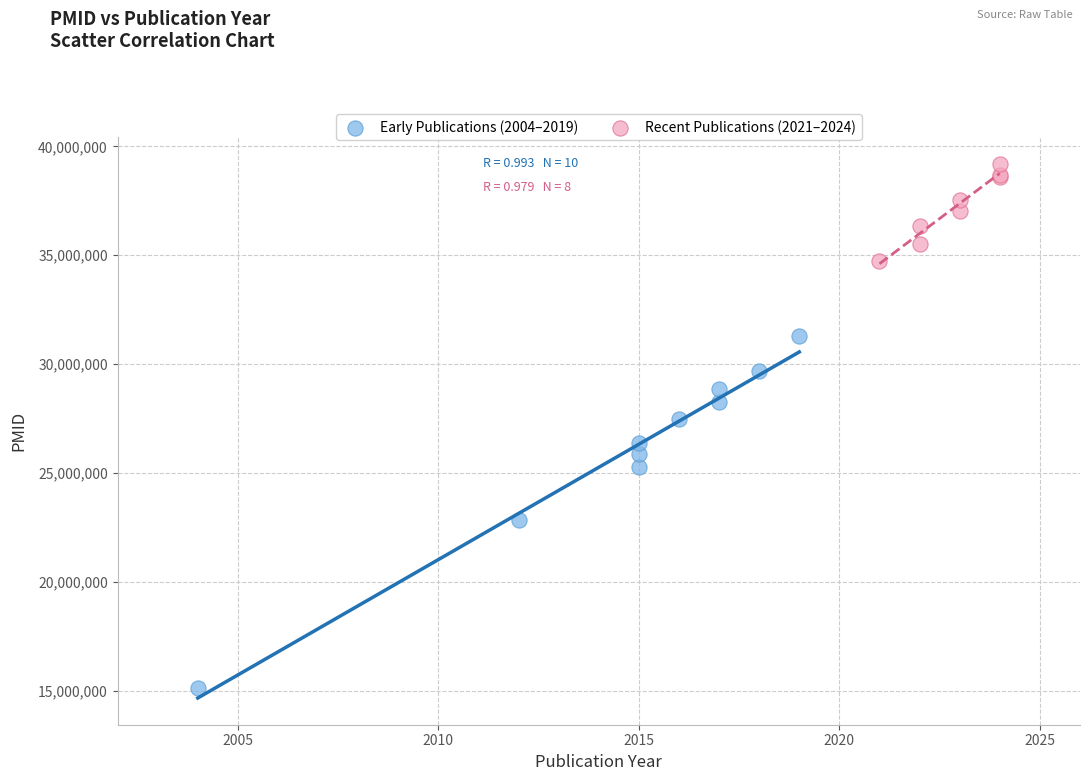

Which series contains the highest Y value?

Recent Publications (2021–2024)